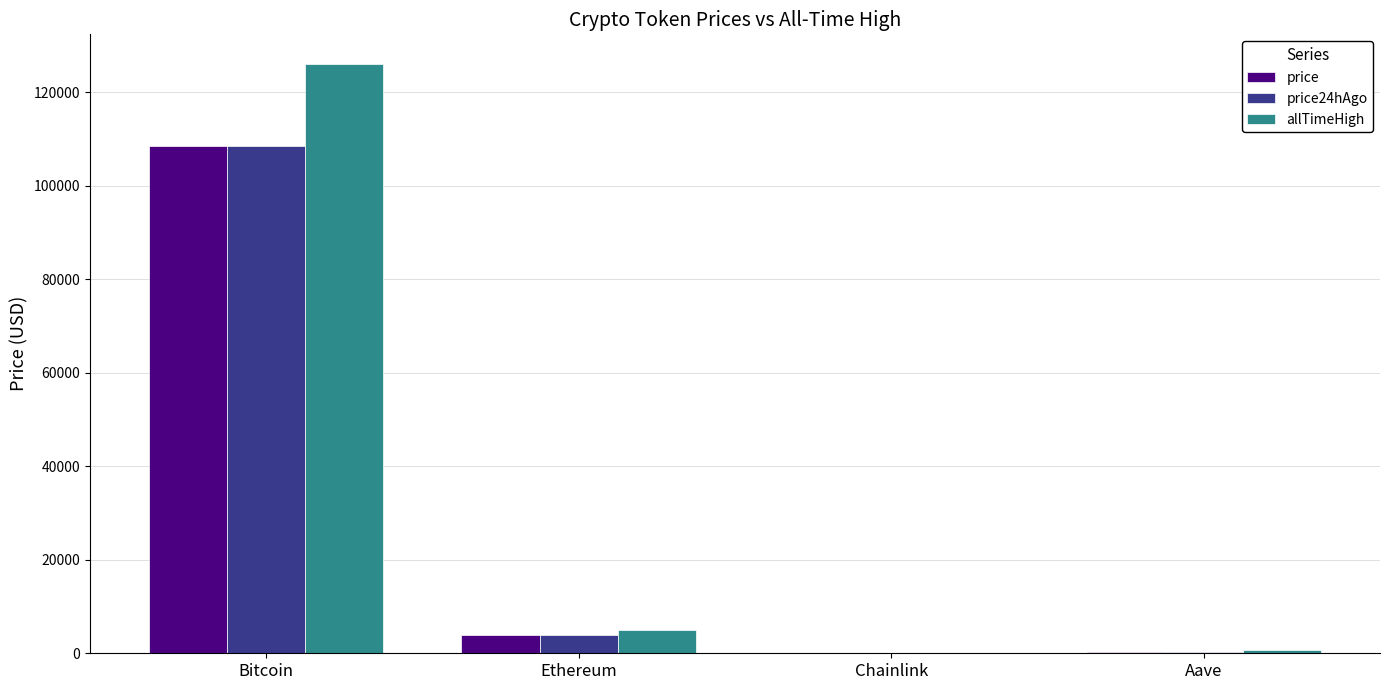

Is it true that price24hAgo equals 3870.2 at Ethereum?

True